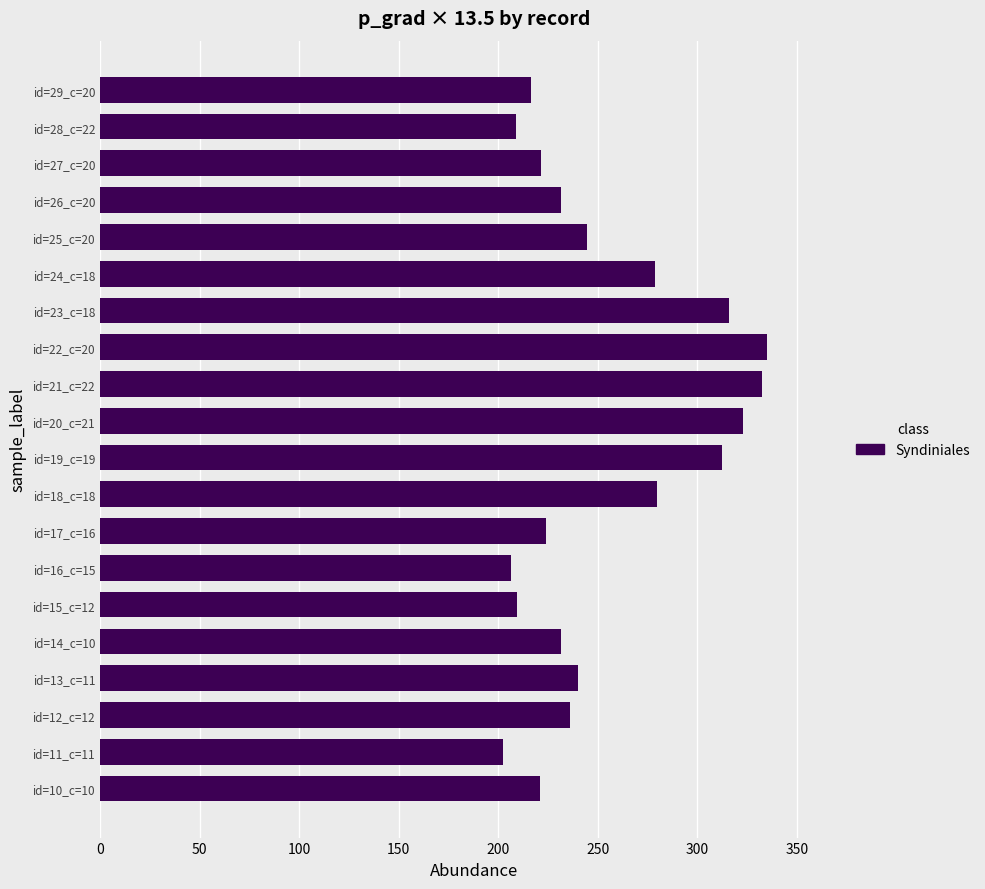

Is it true that the value at id=23_c=18 is 128.7?

False